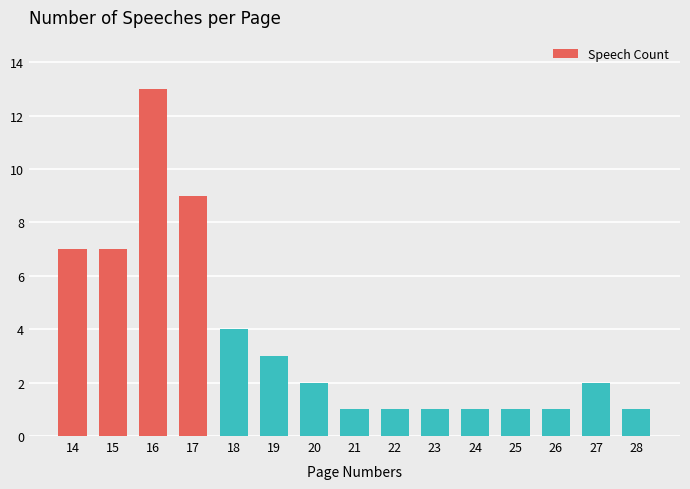

Reading left to right, extract all data points from this chart.

14=7	15=7	16=13	17=9	18=4	19=3	20=2	21=1	22=1	23=1	24=1	25=1	26=1	27=2	28=1